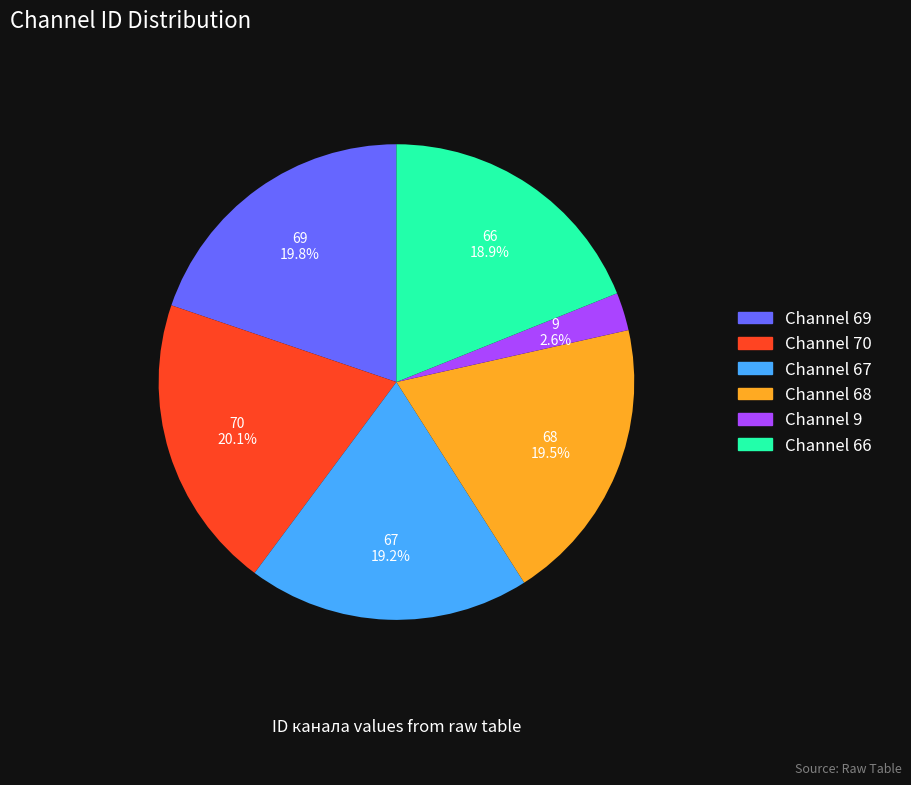

Does any single category account for the majority?

No